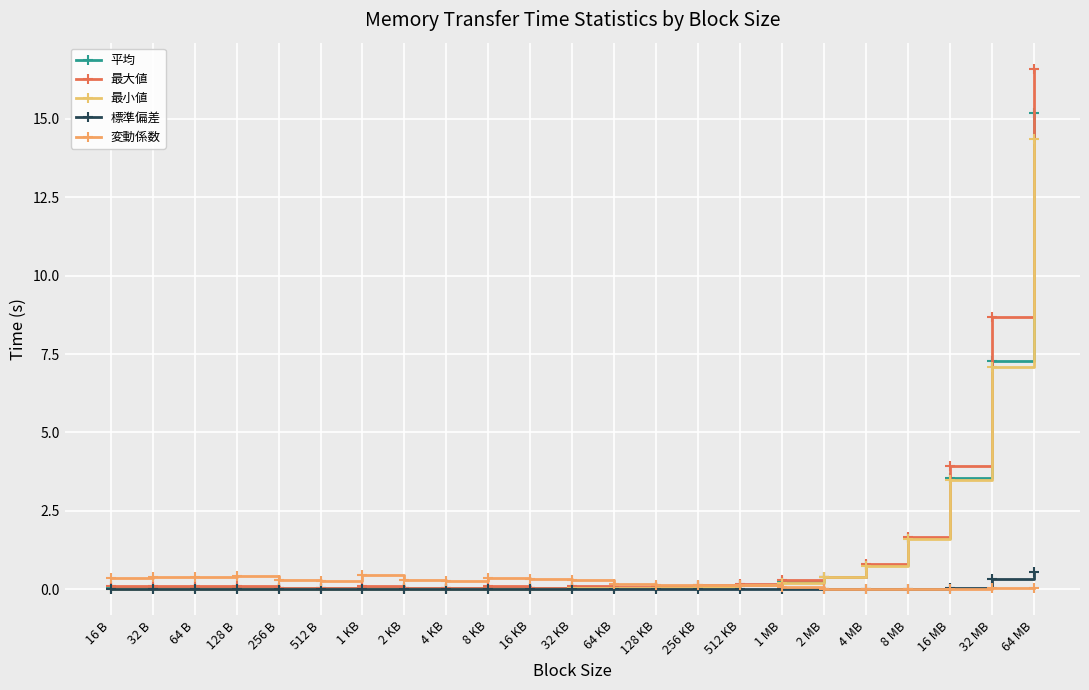

What is the difference between the second highest and second lowest values in the 最小値 series?

7.1